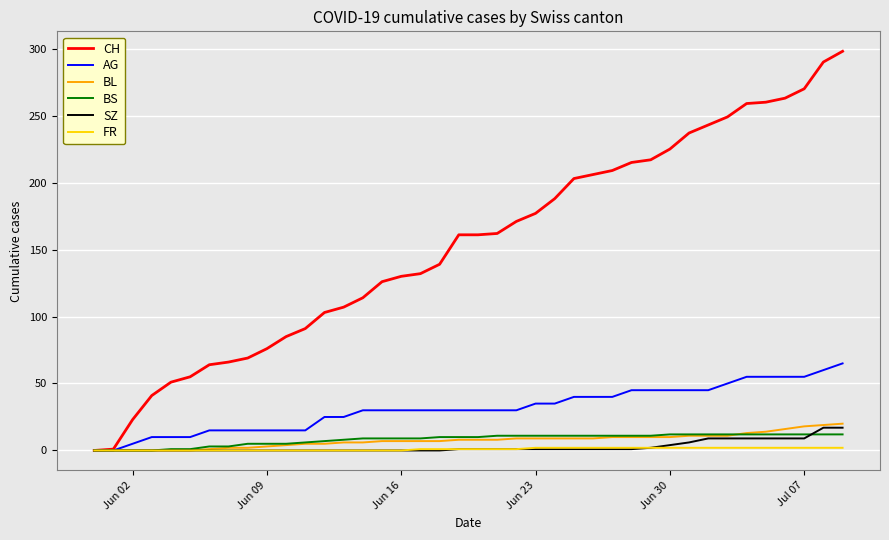

Count the number of data series in this chart.

6